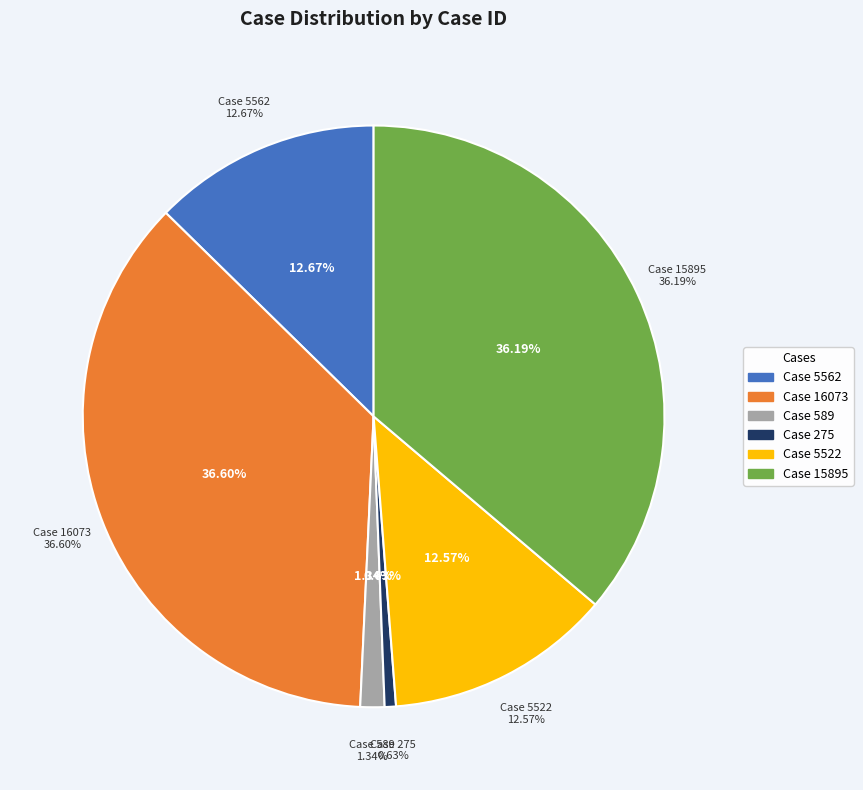

The 16073 slice represents 47% of the pie. True or false?

False